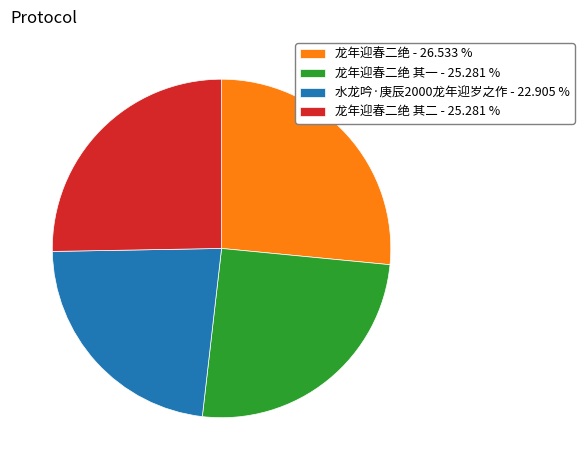

Is there a majority slice in this chart?

No